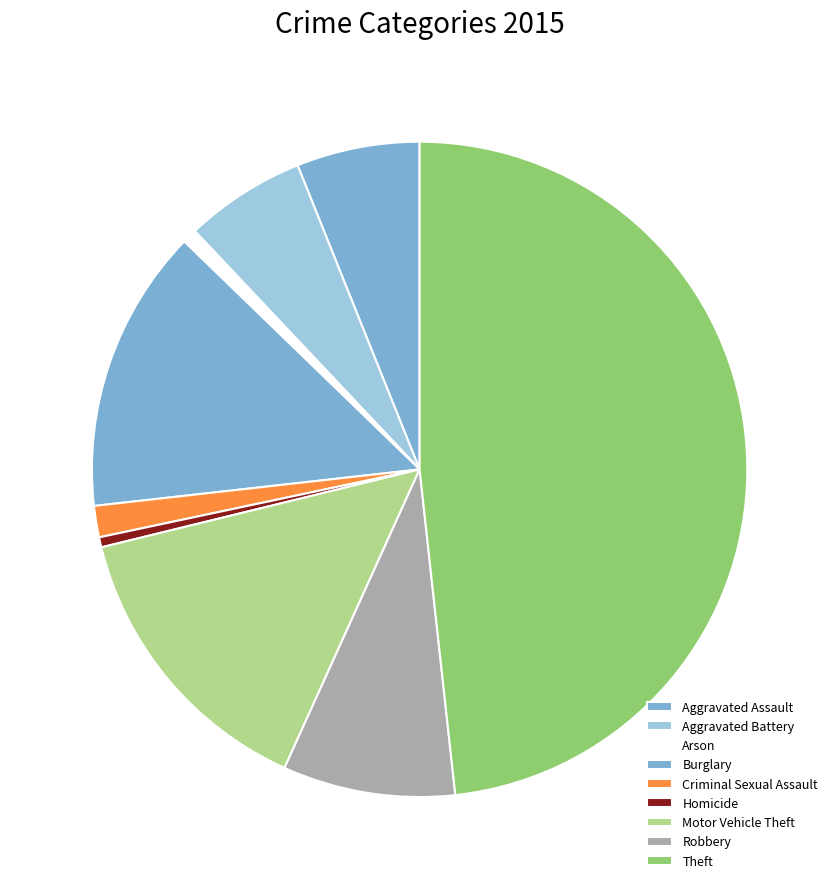

Is there any slice that represents more than half of the pie?

No